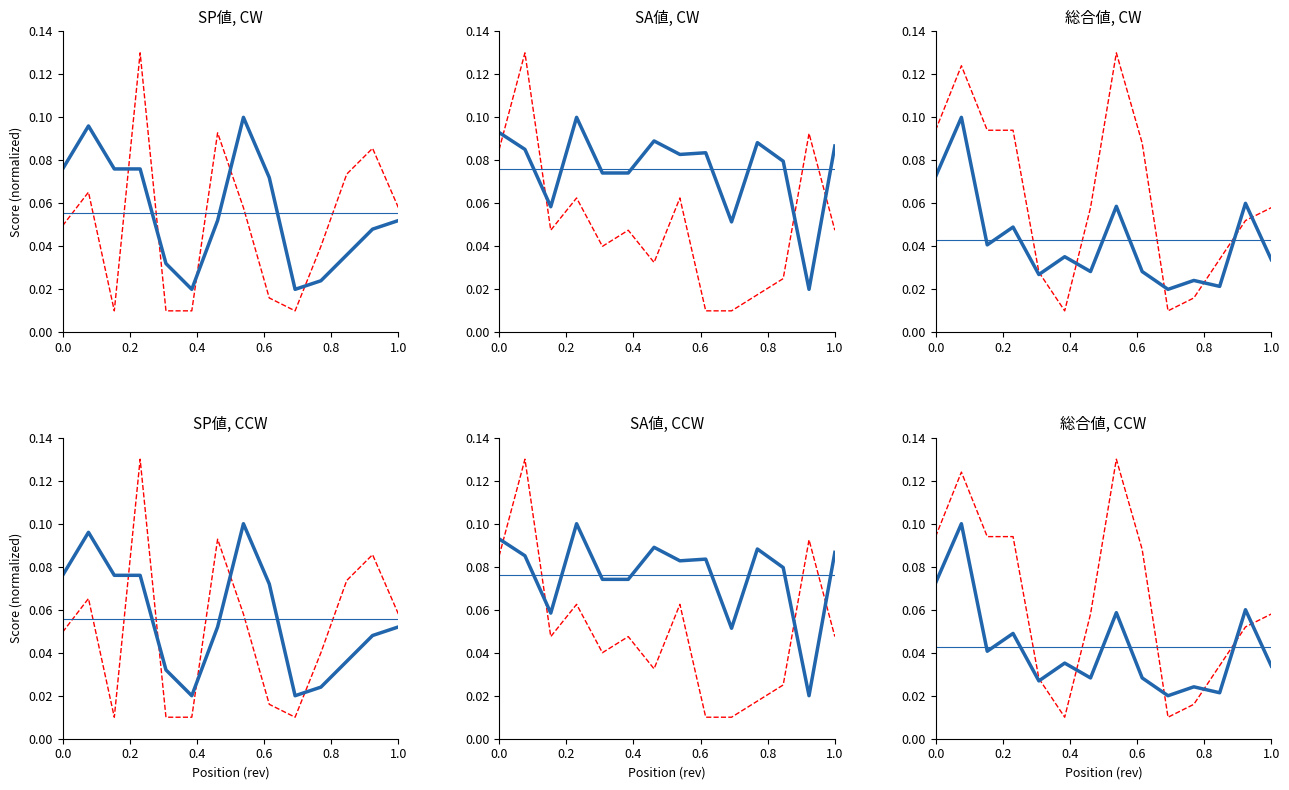

Is this an area chart (filled region under the line)?

No